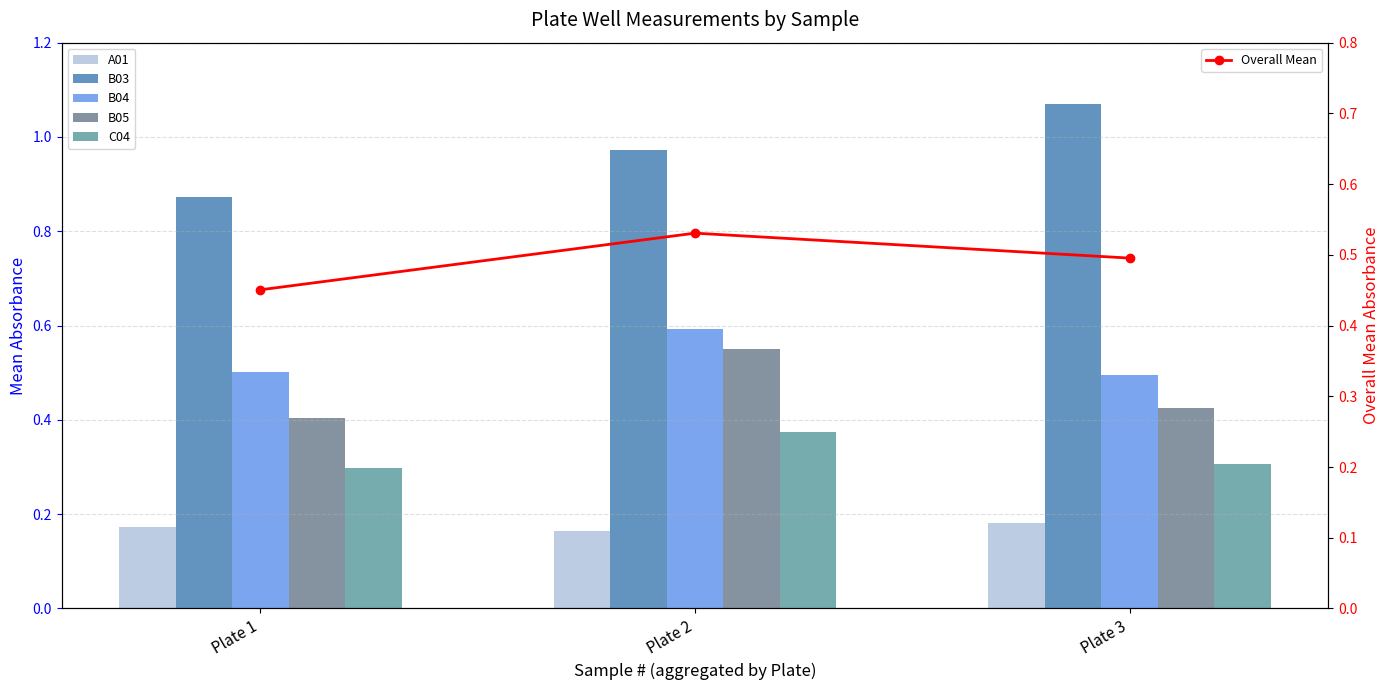

What is the value of the C04 bar at the 1st from the left?

0.3